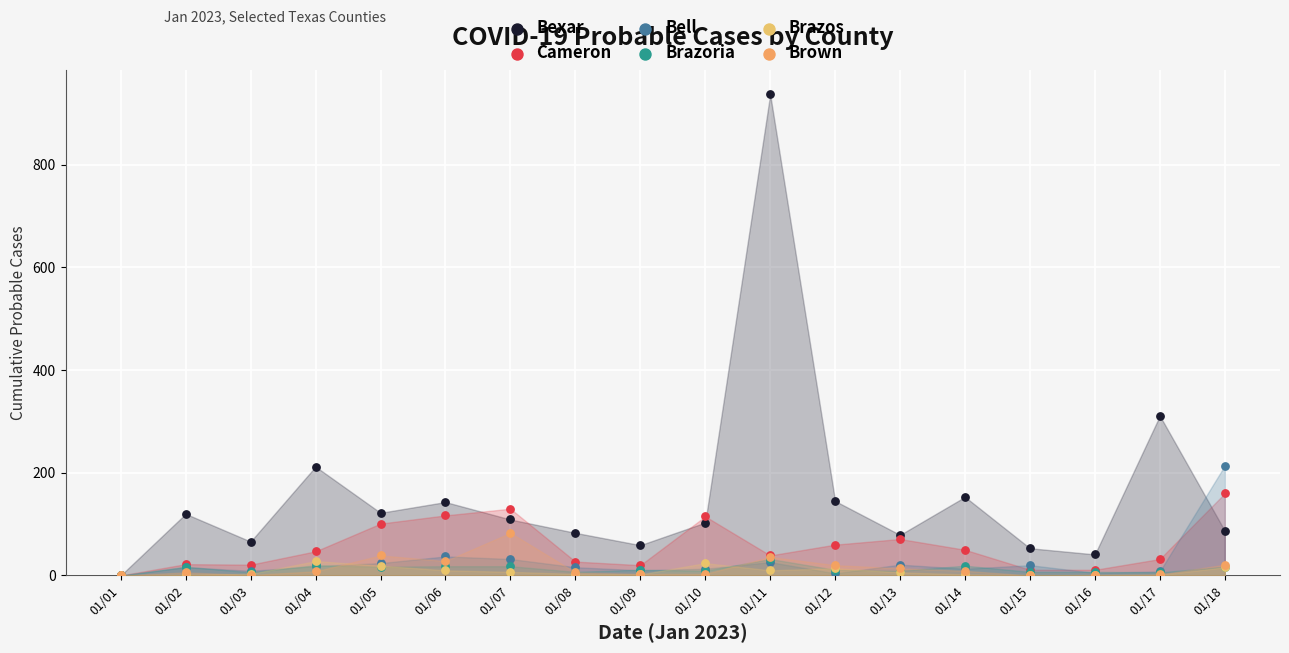

Across all series, what Y value is closest to 468?

311